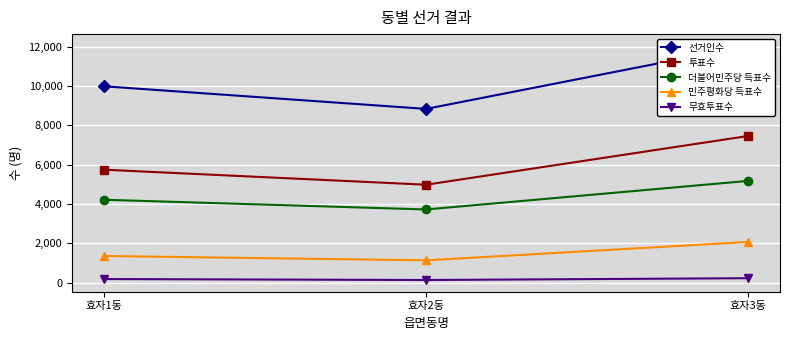

What is the sum of all 선거인수 values?

30885